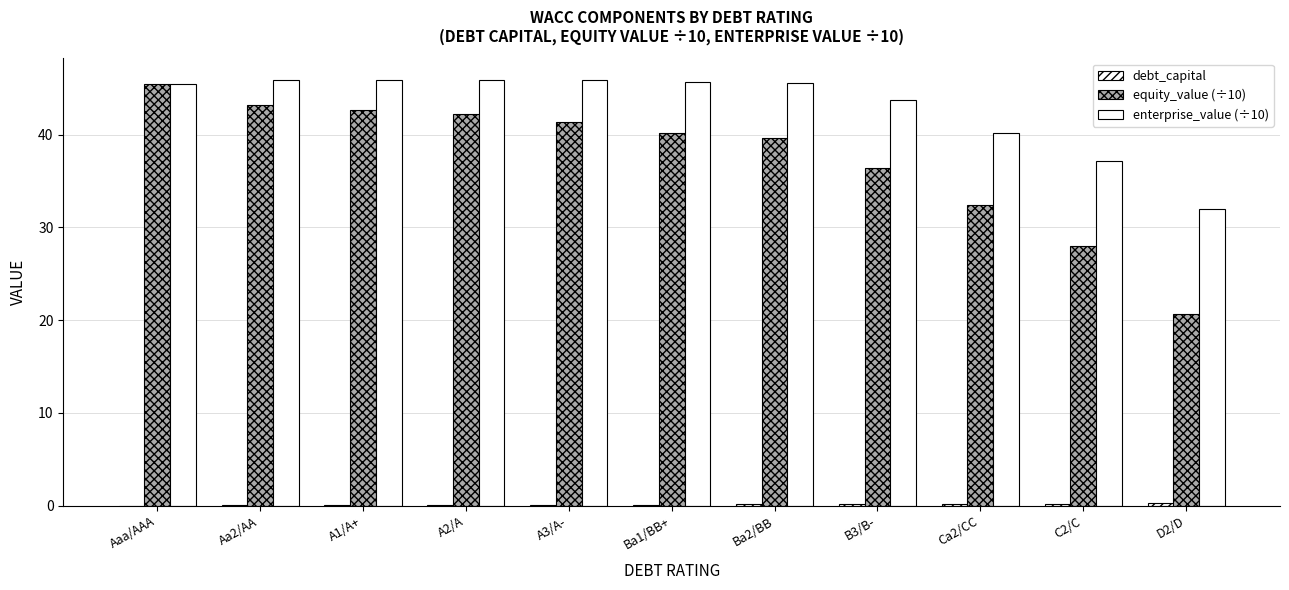

True or false: enterprise_value (÷10) has a value of 45.5 at Aaa/AAA.

True